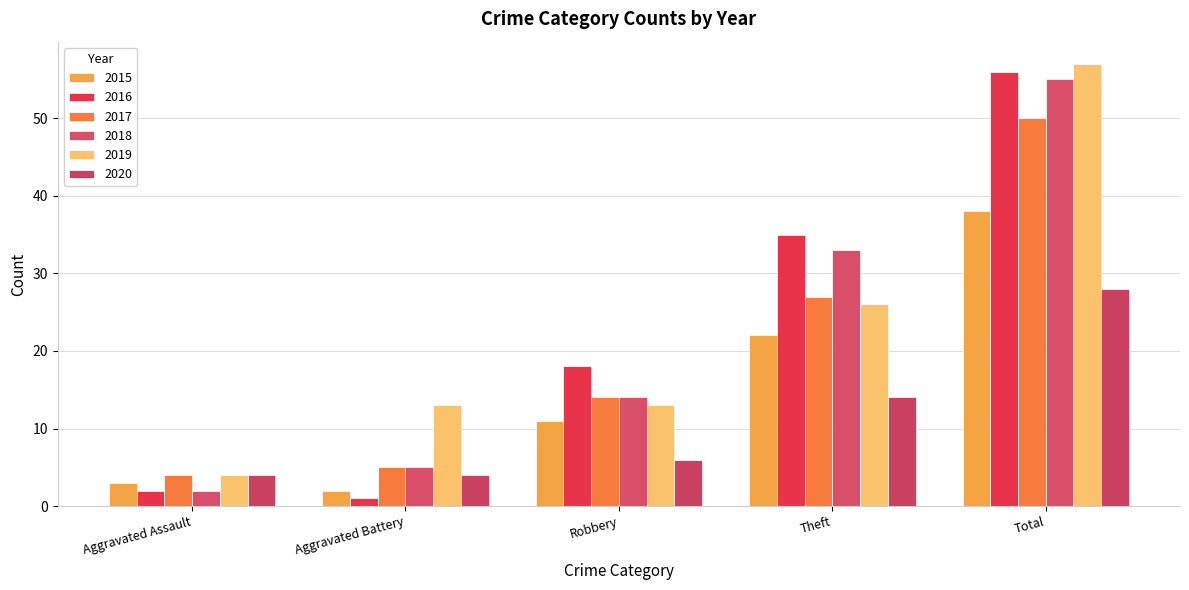

What is the spread (max minus min) of values at Aggravated Battery?

12